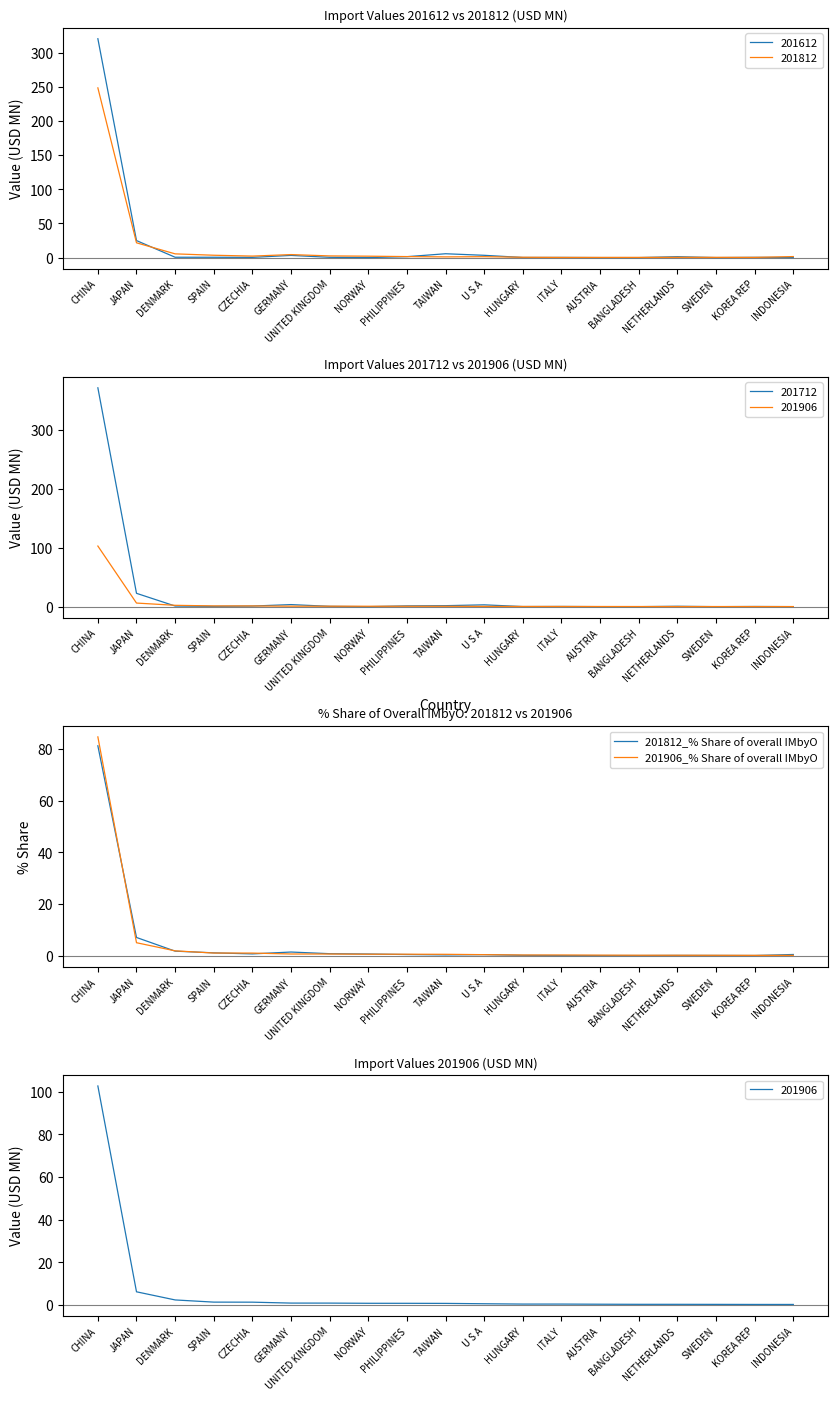

What is the value of the 201906_% Share of overall IMbyO point at the 16th from the left?

0.2